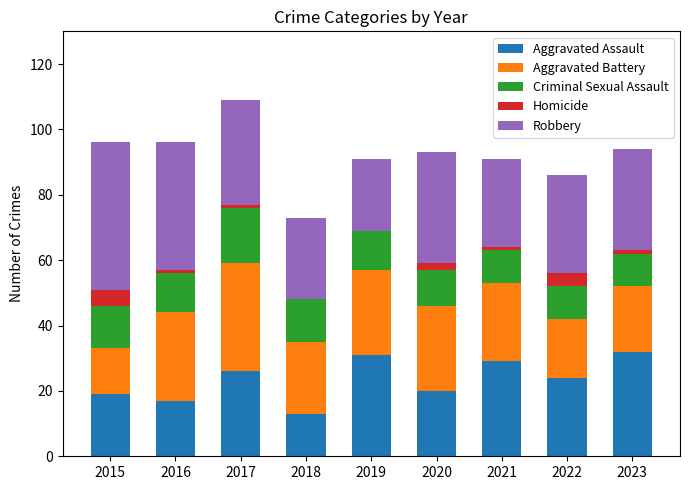

How many data points does each series have?

9